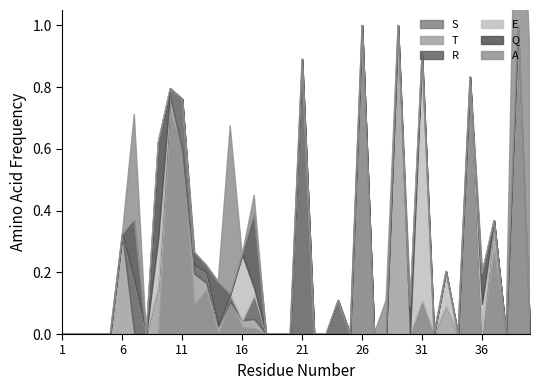

True or false: E has more than 1 interior local peaks.

True